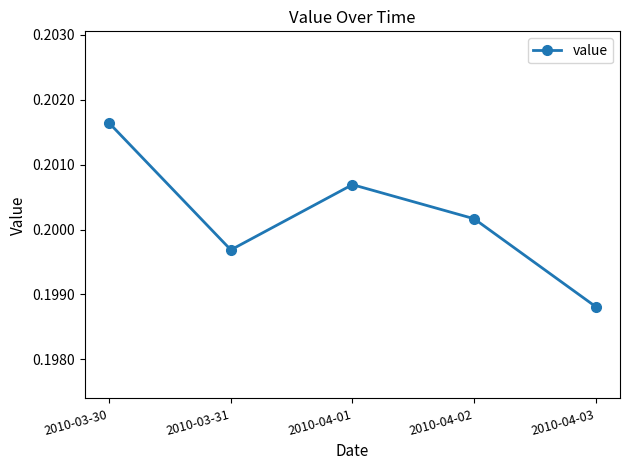

Rank the categories by value from highest to lowest.

2010-03-30, 2010-04-01, 2010-04-02, 2010-03-31, 2010-04-03